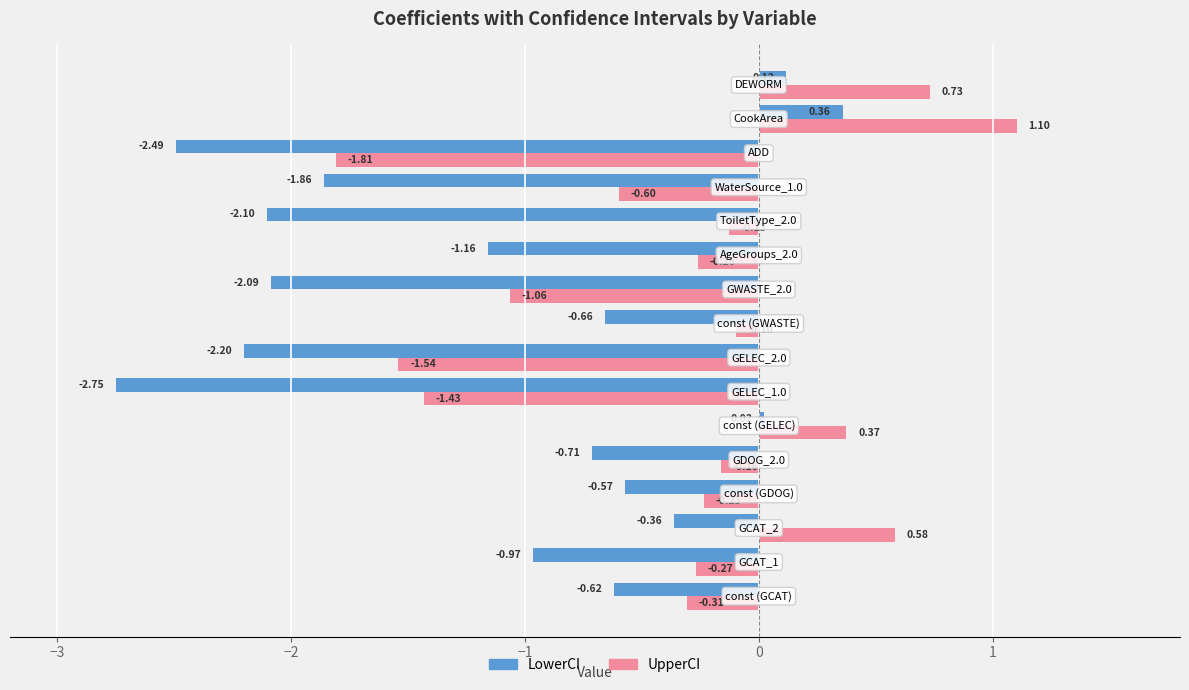

List the series in order of their overall mean, lowest first.

LowerCI, UpperCI